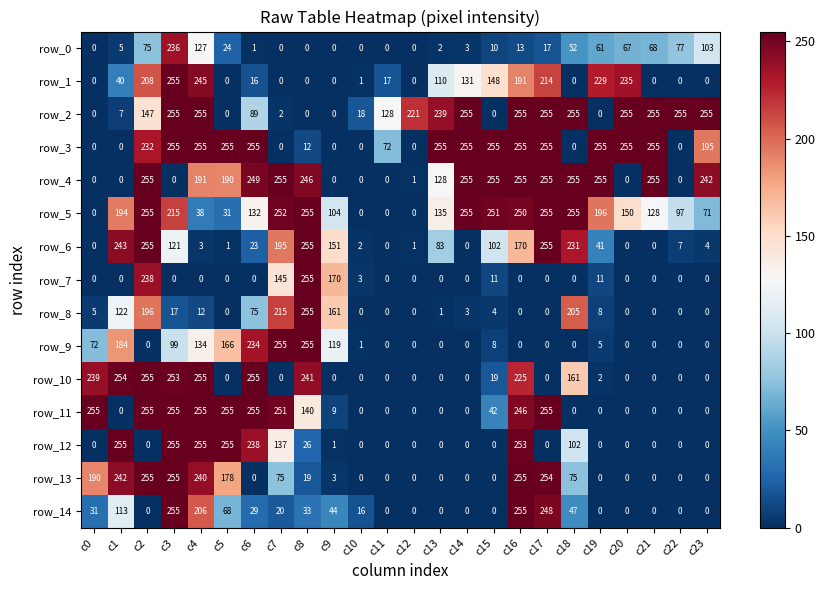

Reading left to right, list all the values displayed in this chart.

row_0: c0=0	c1=5	c2=75	c3=236	c4=127	c5=24	c6=1	c7=0	c8=0	c9=0	c10=0	c11=0	c12=0	c13=2	c14=3	c15=10	c16=13	c17=17	c18=52	c19=61	c20=67	c21=68	c22=77	c23=103
row_1: c0=0	c1=40	c2=208	c3=255	c4=245	c5=0	c6=16	c7=0	c8=0	c9=0	c10=1	c11=17	c12=0	c13=110	c14=131	c15=148	c16=191	c17=214	c18=0	c19=229	c20=235	c21=0	c22=0	c23=0
row_2: c0=0	c1=7	c2=147	c3=255	c4=255	c5=0	c6=89	c7=2	c8=0	c9=0	c10=18	c11=128	c12=221	c13=239	c14=255	c15=0	c16=255	c17=255	c18=255	c19=0	c20=255	c21=255	c22=255	c23=255
row_3: c0=0	c1=0	c2=232	c3=255	c4=255	c5=255	c6=255	c7=0	c8=12	c9=0	c10=0	c11=72	c12=0	c13=255	c14=255	c15=255	c16=255	c17=255	c18=0	c19=255	c20=255	c21=255	c22=0	c23=195
row_4: c0=0	c1=0	c2=255	c3=0	c4=191	c5=190	c6=249	c7=255	c8=246	c9=0	c10=0	c11=0	c12=1	c13=128	c14=255	c15=255	c16=255	c17=255	c18=255	c19=255	c20=0	c21=255	c22=0	c23=242
row_5: c0=0	c1=194	c2=255	c3=215	c4=38	c5=31	c6=132	c7=252	c8=255	c9=104	c10=0	c11=0	c12=0	c13=135	c14=255	c15=251	c16=250	c17=255	c18=255	c19=196	c20=150	c21=128	c22=97	c23=71
row_6: c0=0	c1=243	c2=255	c3=121	c4=3	c5=1	c6=23	c7=195	c8=255	c9=151	c10=2	c11=0	c12=1	c13=83	c14=0	c15=102	c16=170	c17=255	c18=231	c19=41	c20=0	c21=0	c22=7	c23=4
row_7: c0=0	c1=0	c2=238	c3=0	c4=0	c5=0	c6=0	c7=145	c8=255	c9=170	c10=3	c11=0	c12=0	c13=0	c14=0	c15=11	c16=0	c17=0	c18=0	c19=11	c20=0	c21=0	c22=0	c23=0
row_8: c0=5	c1=122	c2=196	c3=17	c4=12	c5=0	c6=75	c7=215	c8=255	c9=161	c10=0	c11=0	c12=0	c13=1	c14=3	c15=4	c16=0	c17=0	c18=205	c19=8	c20=0	c21=0	c22=0	c23=0
row_9: c0=72	c1=184	c2=0	c3=99	c4=134	c5=166	c6=234	c7=255	c8=255	c9=119	c10=1	c11=0	c12=0	c13=0	c14=0	c15=8	c16=0	c17=0	c18=0	c19=5	c20=0	c21=0	c22=0	c23=0
row_10: c0=239	c1=254	c2=255	c3=253	c4=255	c5=0	c6=255	c7=0	c8=241	c9=0	c10=0	c11=0	c12=0	c13=0	c14=0	c15=19	c16=225	c17=0	c18=161	c19=2	c20=0	c21=0	c22=0	c23=0
row_11: c0=255	c1=0	c2=255	c3=255	c4=255	c5=255	c6=255	c7=251	c8=140	c9=9	c10=0	c11=0	c12=0	c13=0	c14=0	c15=42	c16=246	c17=255	c18=0	c19=0	c20=0	c21=0	c22=0	c23=0
row_12: c0=0	c1=255	c2=0	c3=255	c4=255	c5=255	c6=238	c7=137	c8=26	c9=1	c10=0	c11=0	c12=0	c13=0	c14=0	c15=0	c16=253	c17=0	c18=102	c19=0	c20=0	c21=0	c22=0	c23=0
row_13: c0=190	c1=242	c2=255	c3=255	c4=240	c5=178	c6=0	c7=75	c8=19	c9=3	c10=0	c11=0	c12=0	c13=0	c14=0	c15=0	c16=255	c17=254	c18=75	c19=0	c20=0	c21=0	c22=0	c23=0
row_14: c0=31	c1=113	c2=0	c3=255	c4=206	c5=68	c6=29	c7=20	c8=33	c9=44	c10=16	c11=0	c12=0	c13=0	c14=0	c15=0	c16=255	c17=248	c18=47	c19=0	c20=0	c21=0	c22=0	c23=0